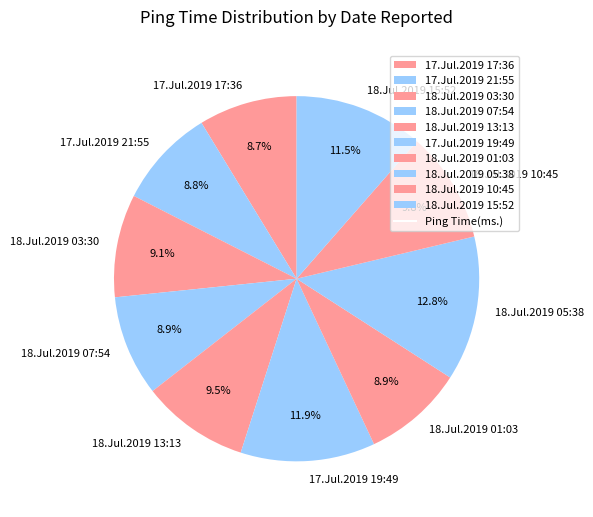

How many segments does this pie chart have?

10